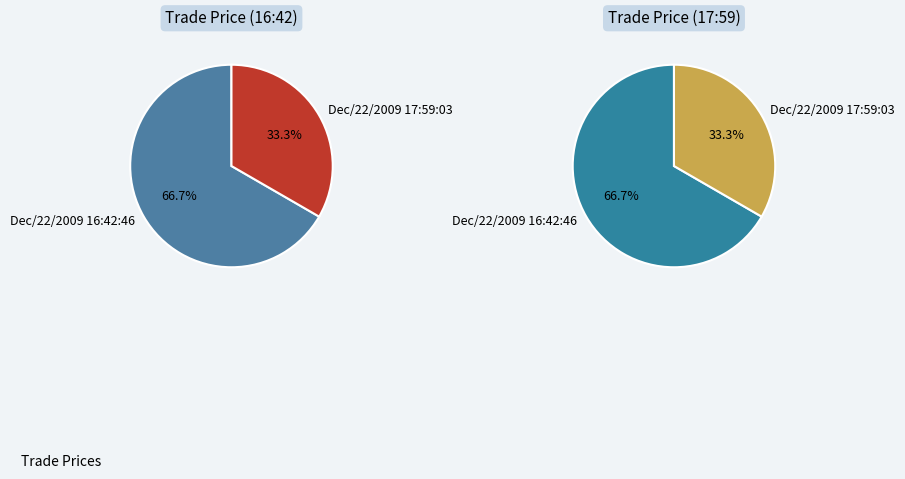

What percentage is the Dec/22/2009 16:42:46 slice, to the nearest percent?

67%